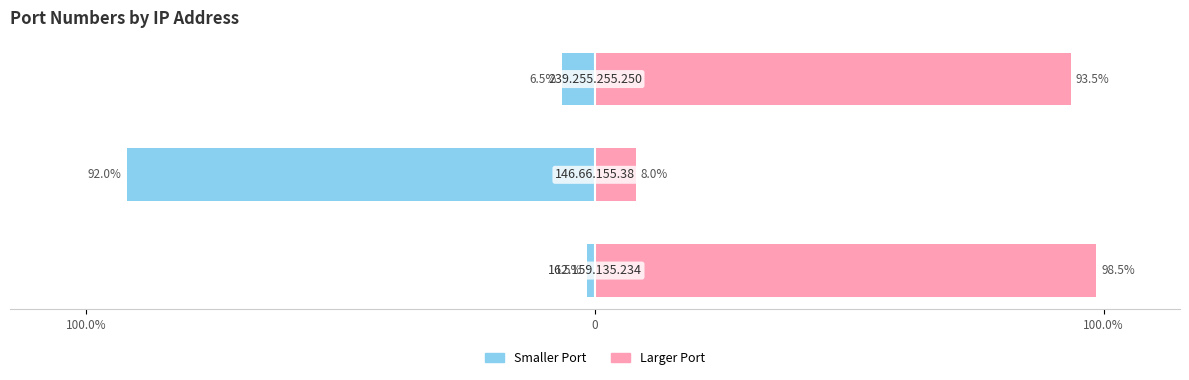

Reading right to left, list all the values displayed in this chart.

Left (smaller port share): 100.0%=-6.5	0=-92.0	100.0%=-1.5
Right (larger port share): 100.0%=93.5	0=8.0	100.0%=98.5